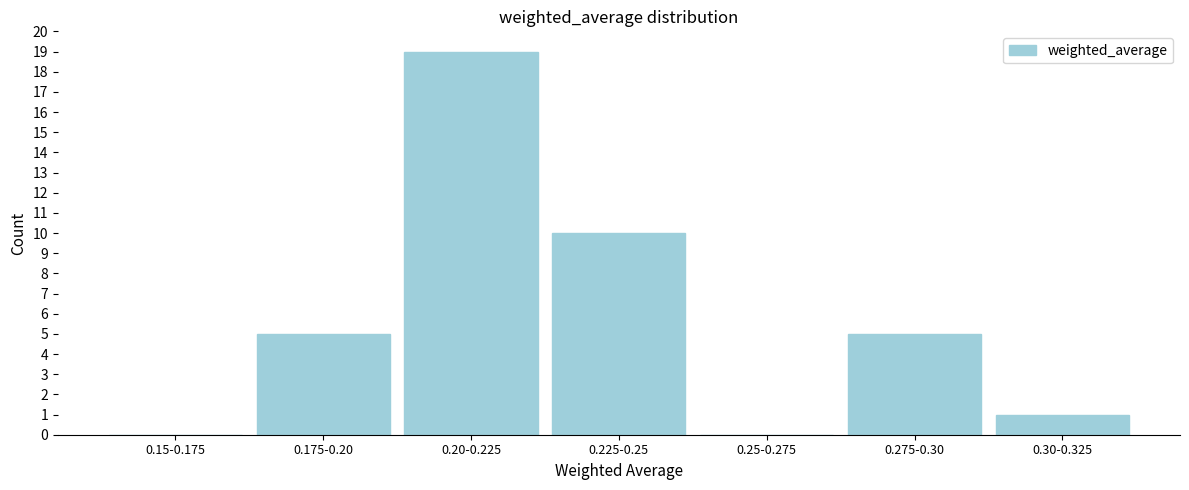

Reading right to left, what are all the values shown in this chart?

0.30-0.325=1	0.275-0.30=5	0.25-0.275=0	0.225-0.25=10	0.20-0.225=19	0.175-0.20=5	0.15-0.175=0